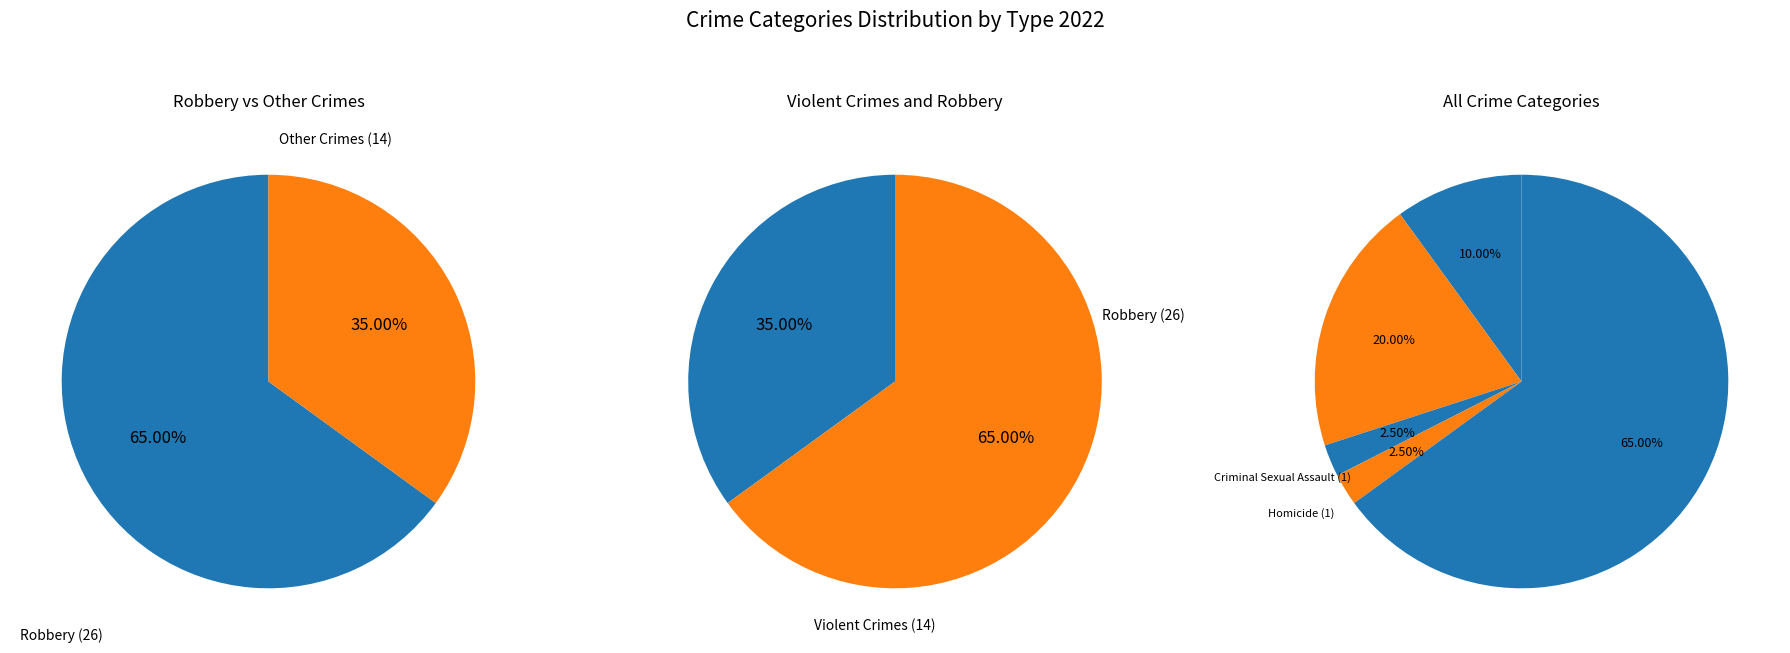

To the nearest percent, what percentage of the pie is Criminal Sexual Assault?

2%